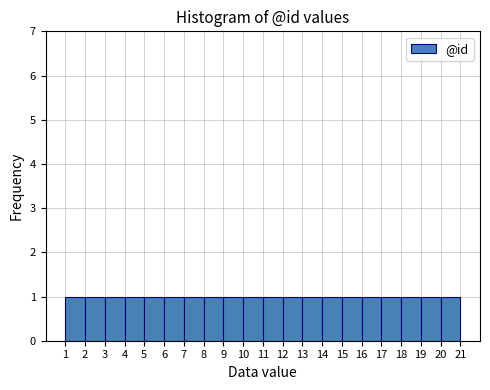

How tall is the bar that spans 3 to 4 on the x-axis? The values are not printed on the chart, so give them approximately, as read against the axis.

1